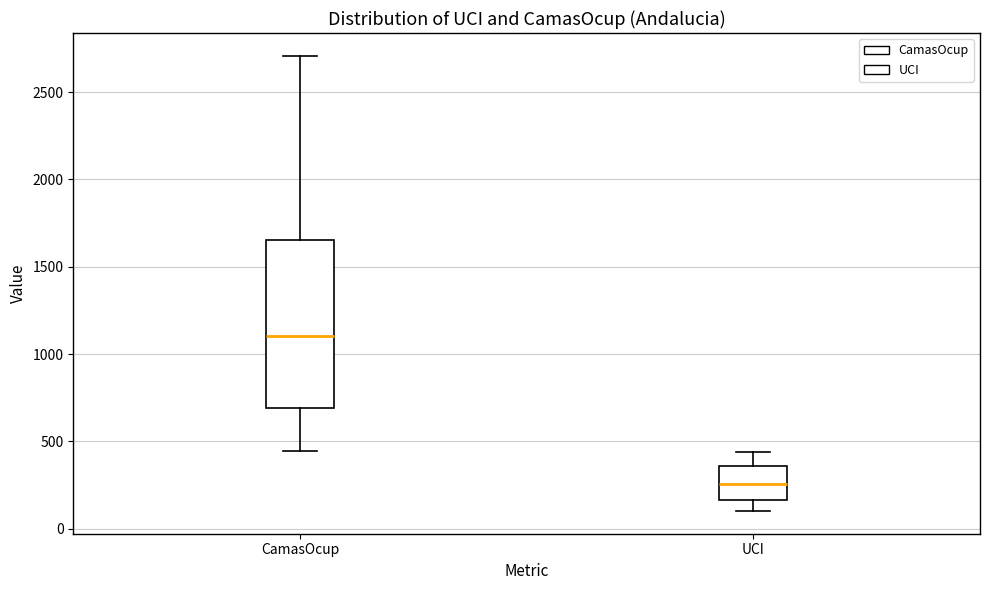

Which box is the tallest, from its lower edge to its upper edge?

CamasOcup